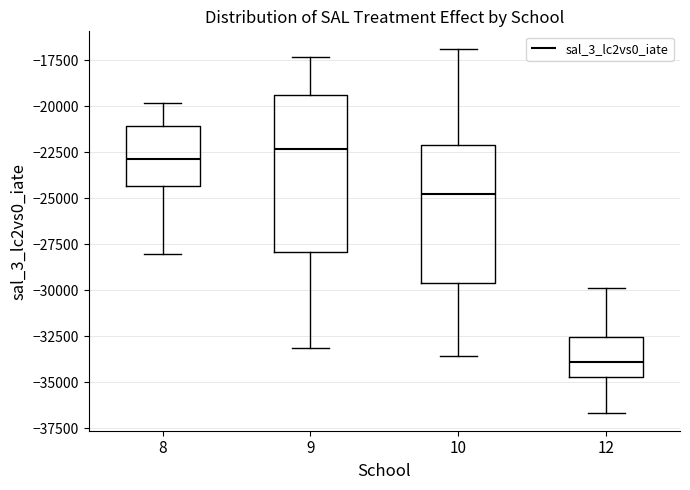

Where does the lower whisker of the box at x = 8 end on the y-axis? The values are not printed on the chart, so give them approximately, as read against the axis.

-28000